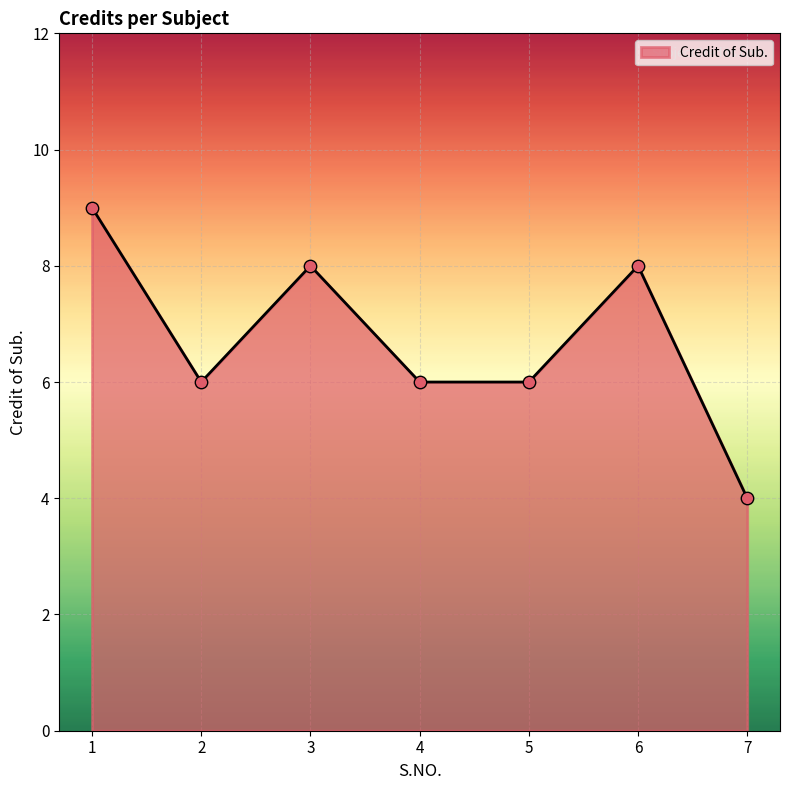

What is the ratio of the value at 4 to the value at 5?

1.0